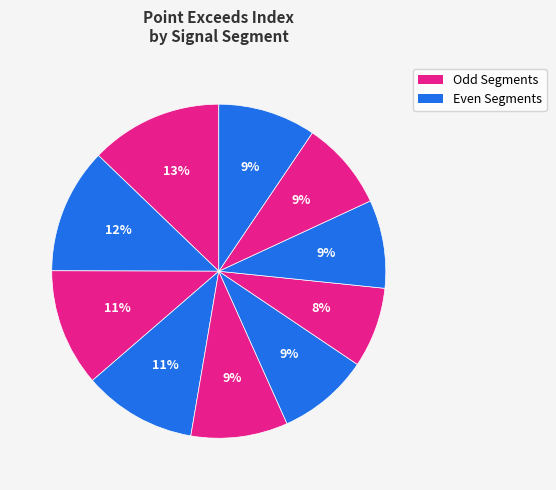

Count the number of slices in the pie.

10